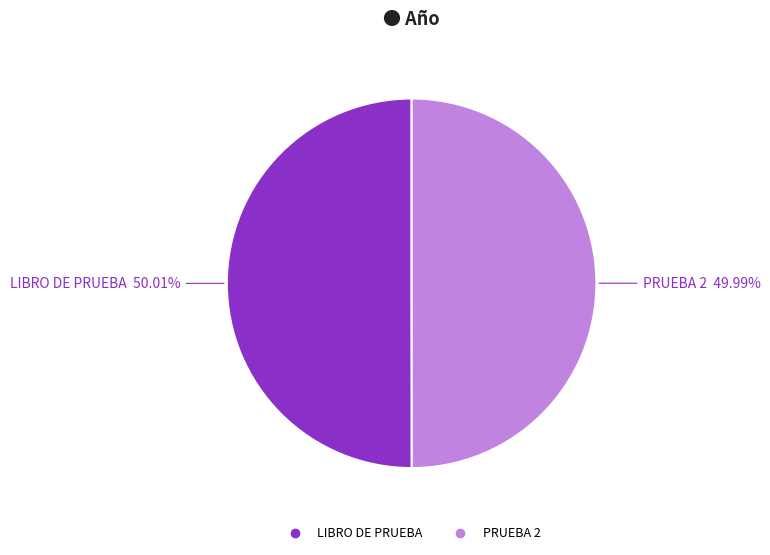

Do PRUEBA 2 and LIBRO DE PRUEBA together represent more than half of the pie?

Yes